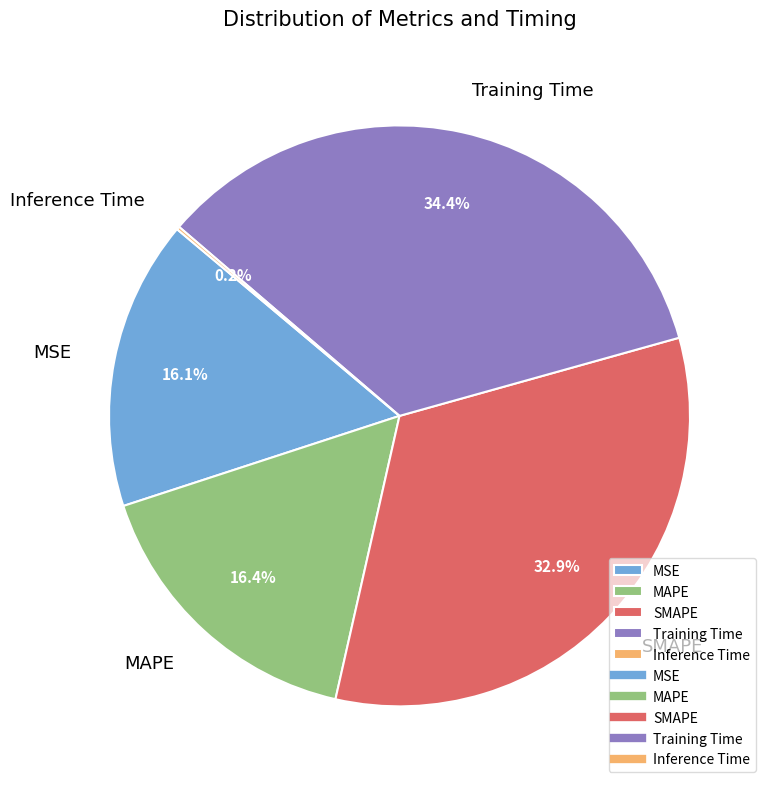

Which category has the biggest portion of the pie?

Training Time